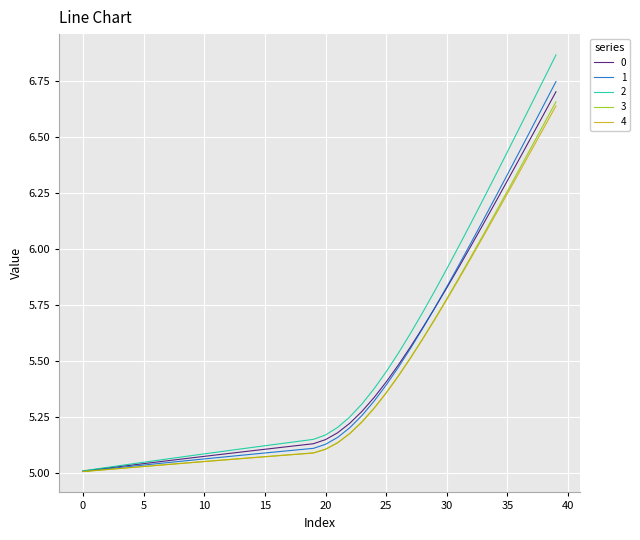

Rank the categories by 1 value from lowest to highest.

0, 1, 2, 3, 4, 5, 6, 7, 8, 9, 10, 11, 12, 13, 14, 15, 16, 17, 18, 19, 20, 21, 22, 23, 24, 25, 26, 27, 28, 29, 30, 31, 32, 33, 34, 35, 36, 37, 38, 39